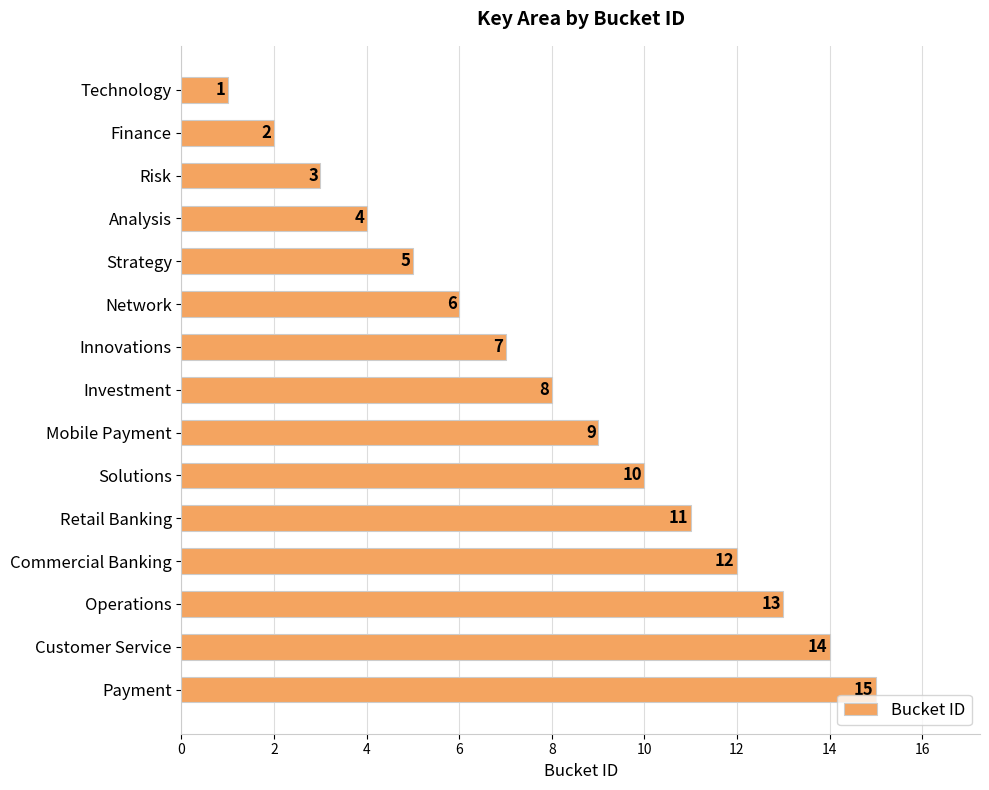

How many bars are there in total?

15